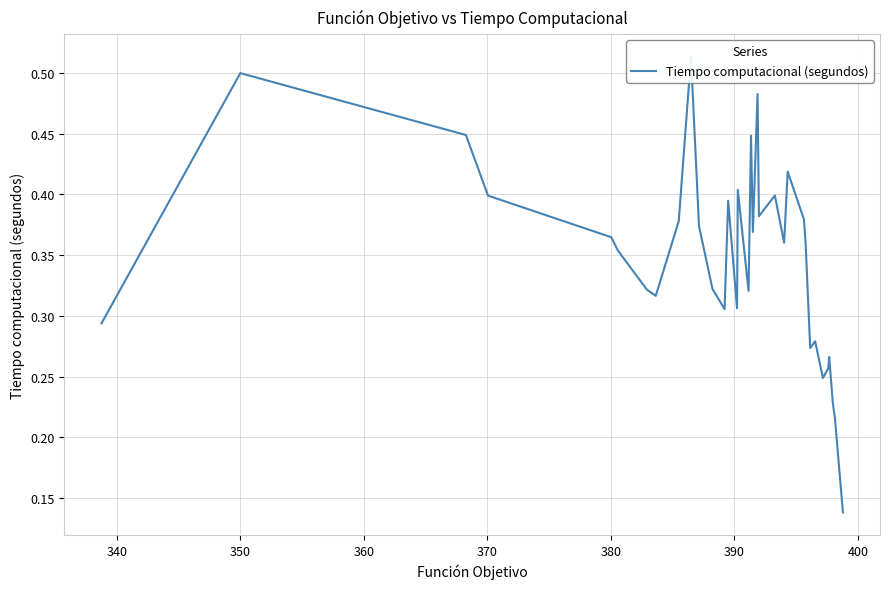

Count the values in the range 0 to 1.

35